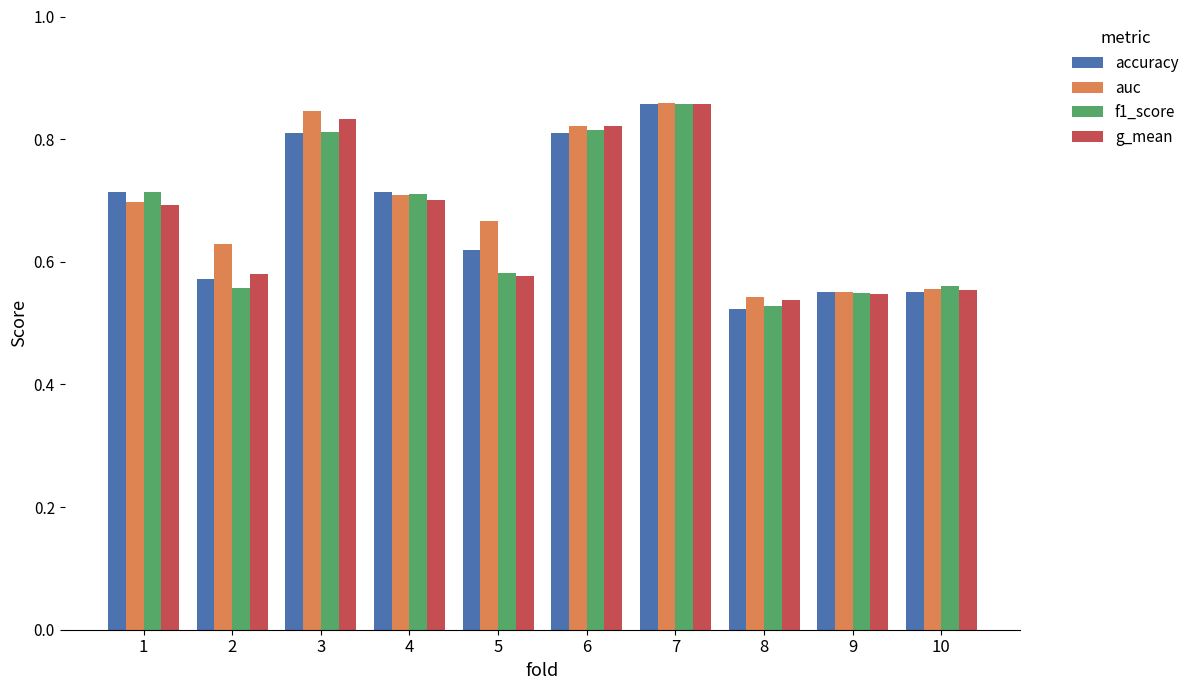

How many distinct data groups are displayed?

4